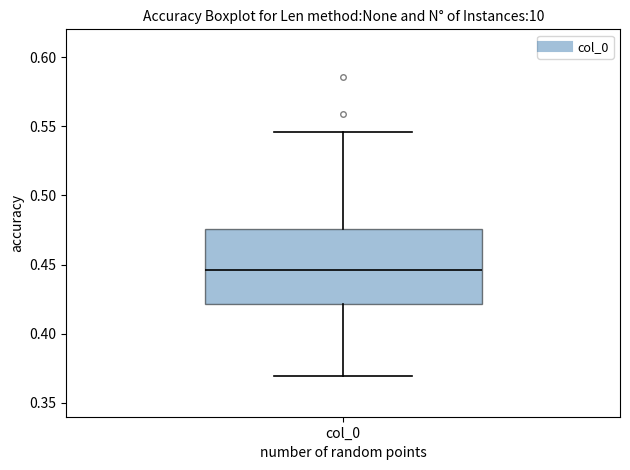

Where is the lower edge of the box for col_0 on the y-axis? The values are not printed on the chart, so give them approximately, as read against the axis.

0.420